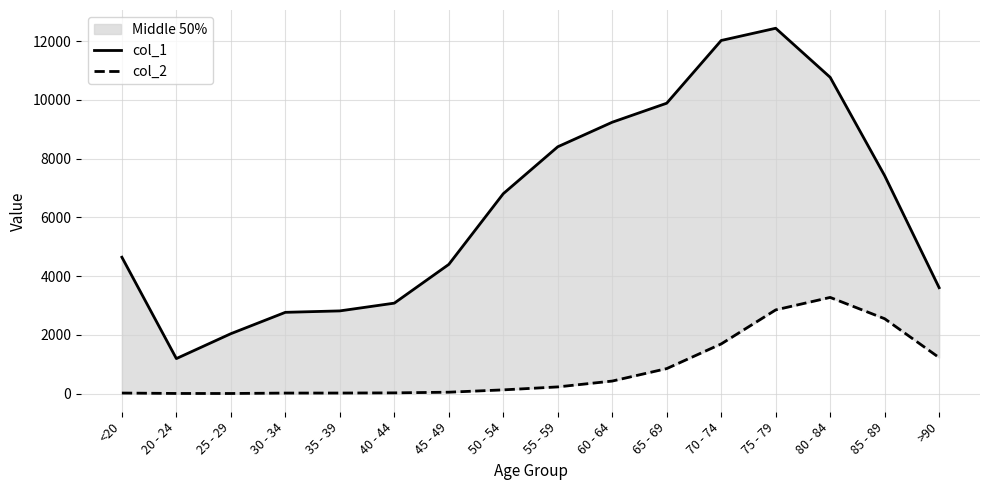

What is the value of the col_2 point at the 15th from the left?

2548